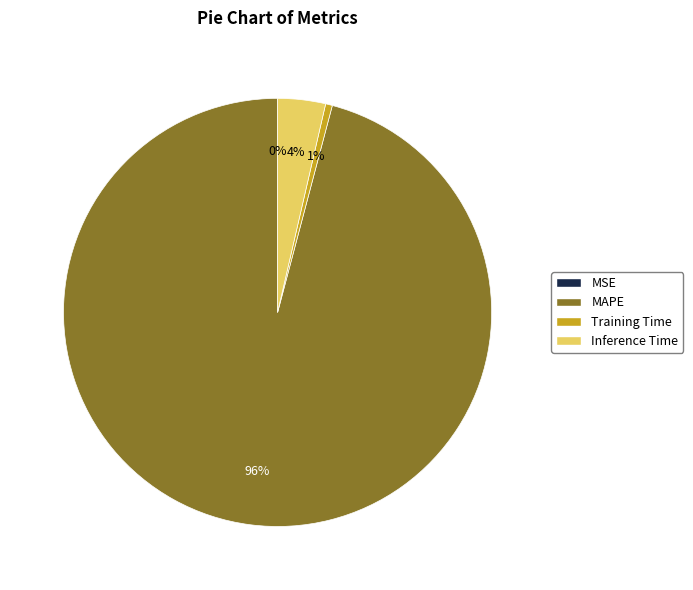

To the nearest percent, what is the average slice percentage?

25%